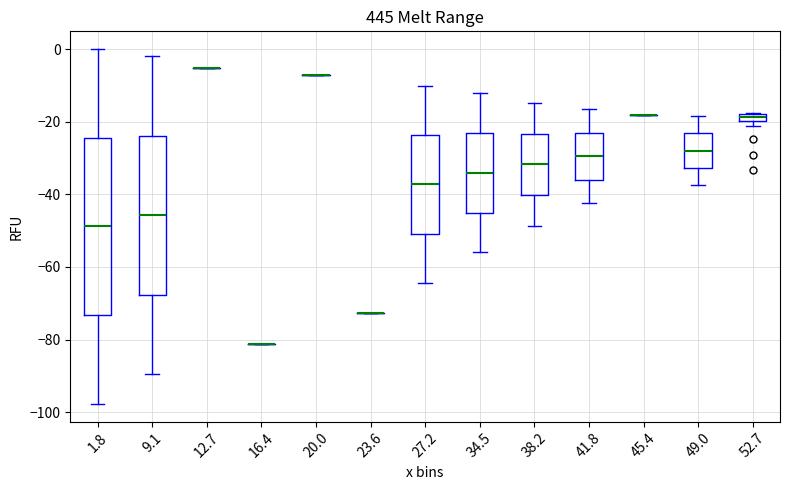

Comparing the boxes themselves (not the whiskers), which one is the tallest?

1.8